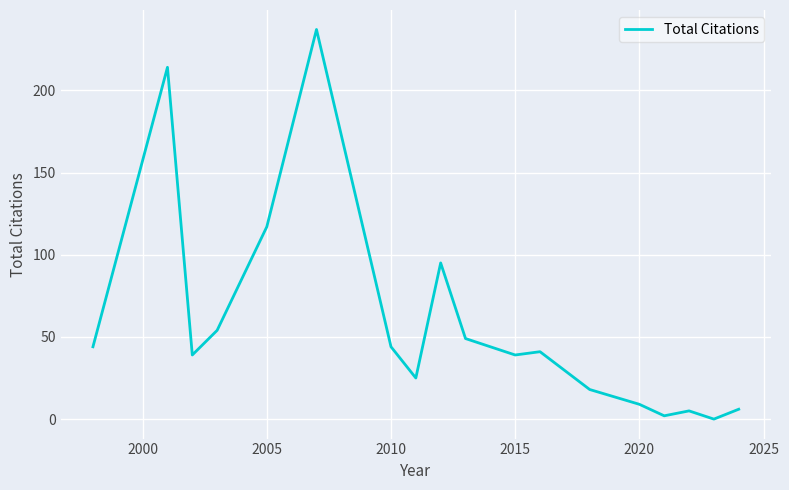

What is the greatest value displayed?

237